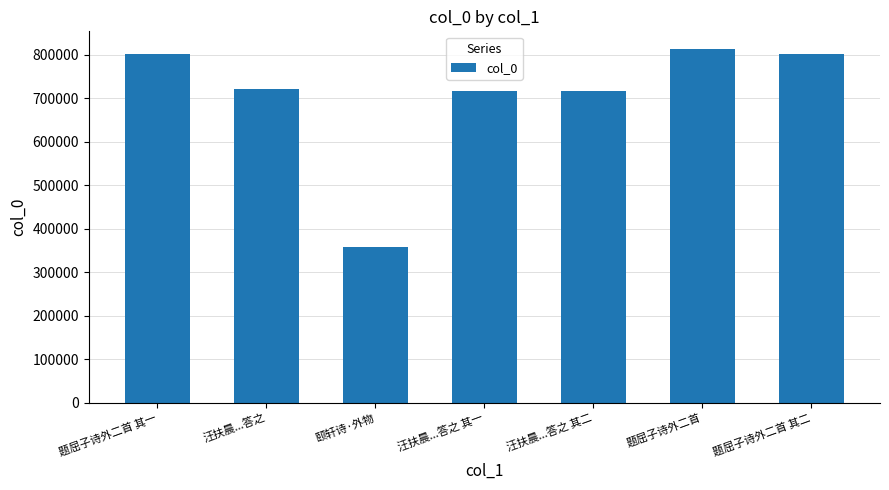

What is the approximate value at 题屈子诗外二首?

813766